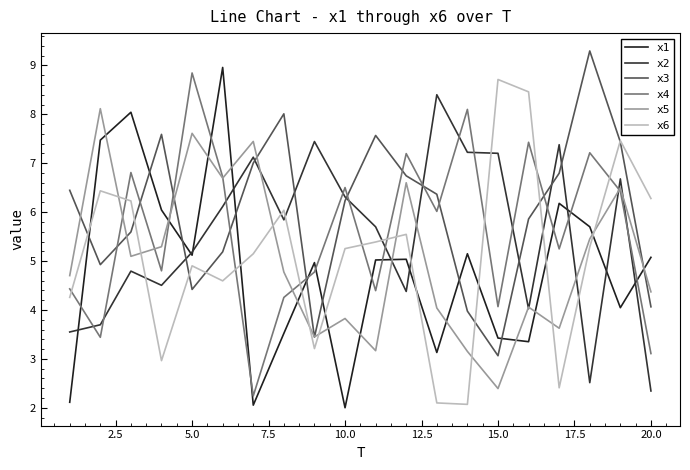

Which series has the widest spread of values?

x1